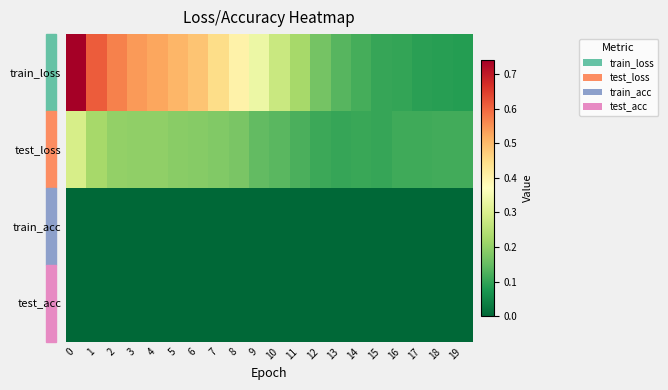

Reading right to left, what are all the values shown in this chart?

train_loss: 19=0.1	18=0.1	17=0.1	16=0.1	15=0.1	14=0.1	13=0.1	12=0.2	11=0.2	10=0.3	9=0.3	8=0.4	7=0.4	6=0.5	5=0.5	4=0.5	3=0.5	2=0.6	1=0.6	0=0.7
test_loss: 19=0.1	18=0.1	17=0.1	16=0.1	15=0.1	14=0.1	13=0.1	12=0.1	11=0.1	10=0.1	9=0.1	8=0.2	7=0.2	6=0.2	5=0.2	4=0.2	3=0.2	2=0.2	1=0.2	0=0.3
train_acc: 19=0.0	18=0.0	17=0.0	16=0.0	15=0.0	14=0.0	13=0.0	12=0.0	11=0.0	10=0.0	9=0.0	8=0.0	7=0.0	6=0.0	5=0.0	4=0.0	3=0.0	2=0.0	1=0.0	0=0.0
test_acc: 19=0.0	18=0.0	17=0.0	16=0.0	15=0.0	14=0.0	13=0.0	12=0.0	11=0.0	10=0.0	9=0.0	8=0.0	7=0.0	6=0.0	5=0.0	4=0.0	3=0.0	2=0.0	1=0.0	0=0.0